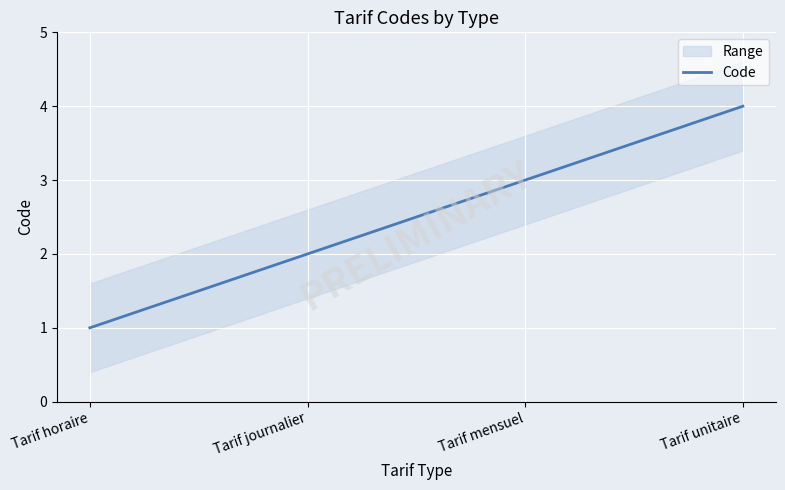

What position from the left is Tarif journalier?

2